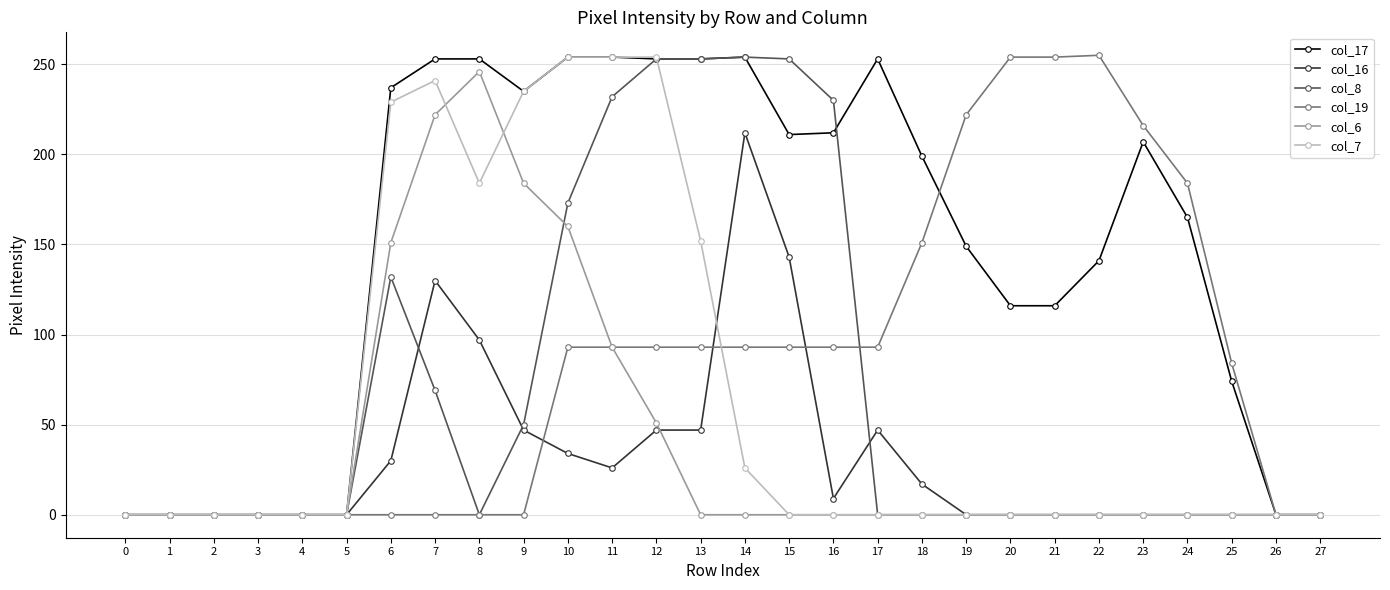

Between 5 and 15, which series saw the biggest shift?

col_8